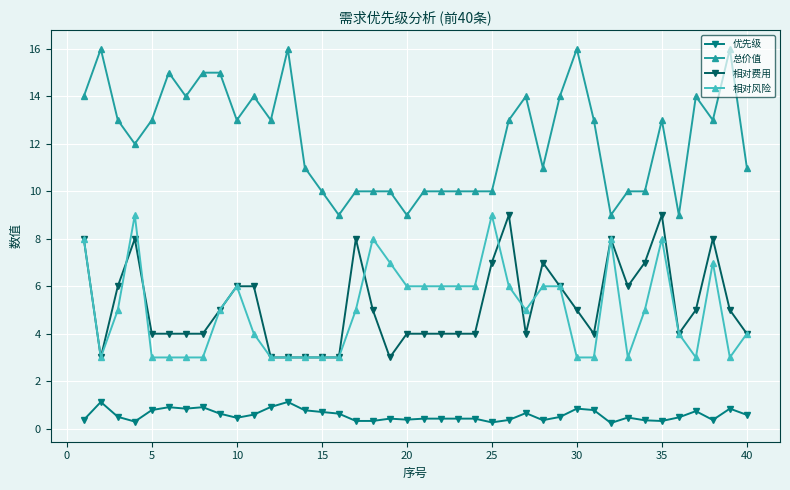

What is the value of the 相对费用 point at the 33rd from the left?

6.0